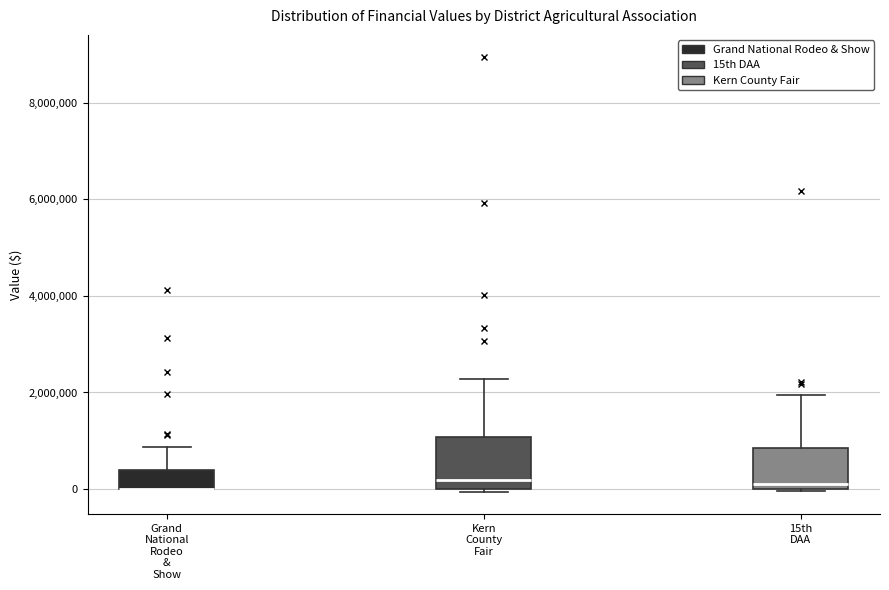

Reading left to right, read every box against the y-axis: the position of its median line, the range the box covers, and the ends of its whiskers. The values are not printed on the chart, so give them approximately, as read against the axis.

Grand National Rodeo & Show: median 0 (drawn on the box's lower edge), box 0 to 400000, whiskers 0 to 800000
Kern County Fair: median 200000, box 0 to 1000000, whiskers 0 (just below the box's lower edge) to 2200000
15th DAA: median 200000, box 0 to 800000, whiskers 0 to 2000000